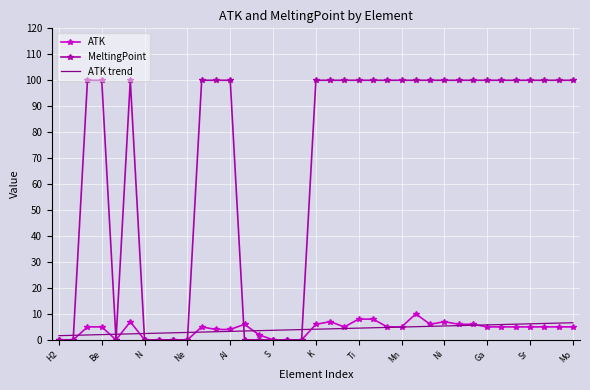

What are all the series names shown in the legend?

ATK, MeltingPoint, ATK trend